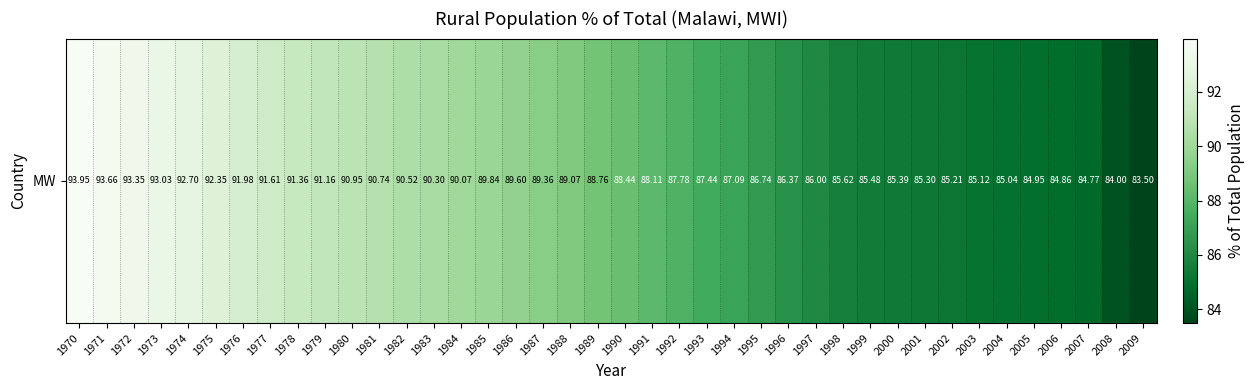

Reading right to left, transcribe all the data shown in this chart.

2009=83.5	2008=84.0	2007=84.8	2006=84.9	2005=84.9	2004=85.0	2003=85.1	2002=85.2	2001=85.3	2000=85.4	1999=85.5	1998=85.6	1997=86.0	1996=86.4	1995=86.7	1994=87.1	1993=87.4	1992=87.8	1991=88.1	1990=88.4	1989=88.8	1988=89.1	1987=89.4	1986=89.6	1985=89.8	1984=90.1	1983=90.3	1982=90.5	1981=90.7	1980=91.0	1979=91.2	1978=91.4	1977=91.6	1976=92.0	1975=92.3	1974=92.7	1973=93.0	1972=93.3	1971=93.7	1970=93.9